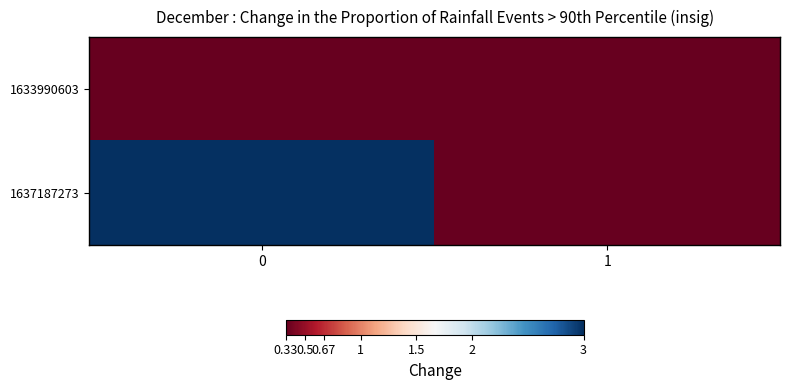

Reading left to right, what are all the values shown in this chart?

1633990603: 0=0	1=0
1637187273: 0=3	1=0